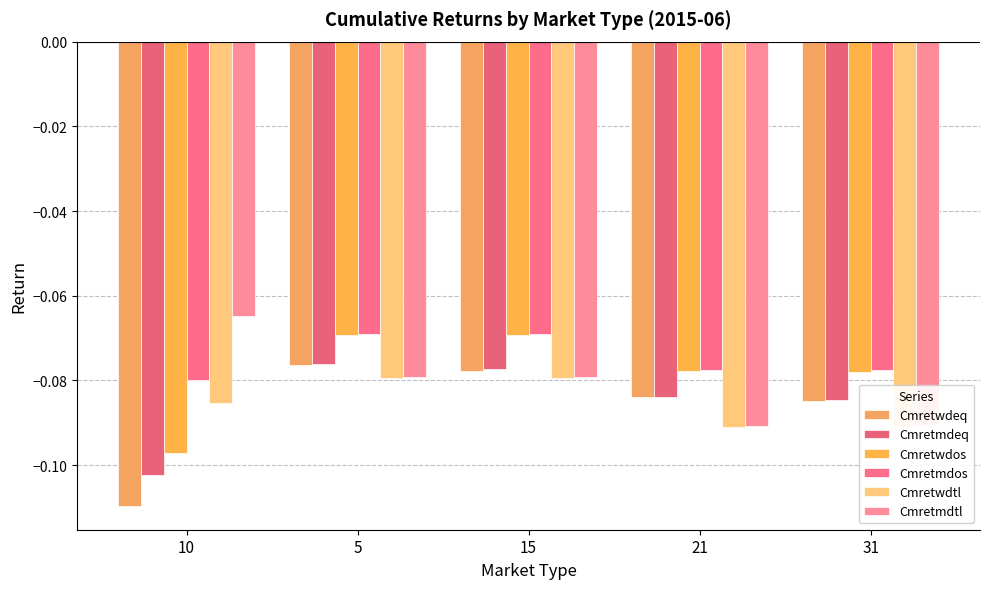

At which label is Cmretwdtl closest to 0?

5